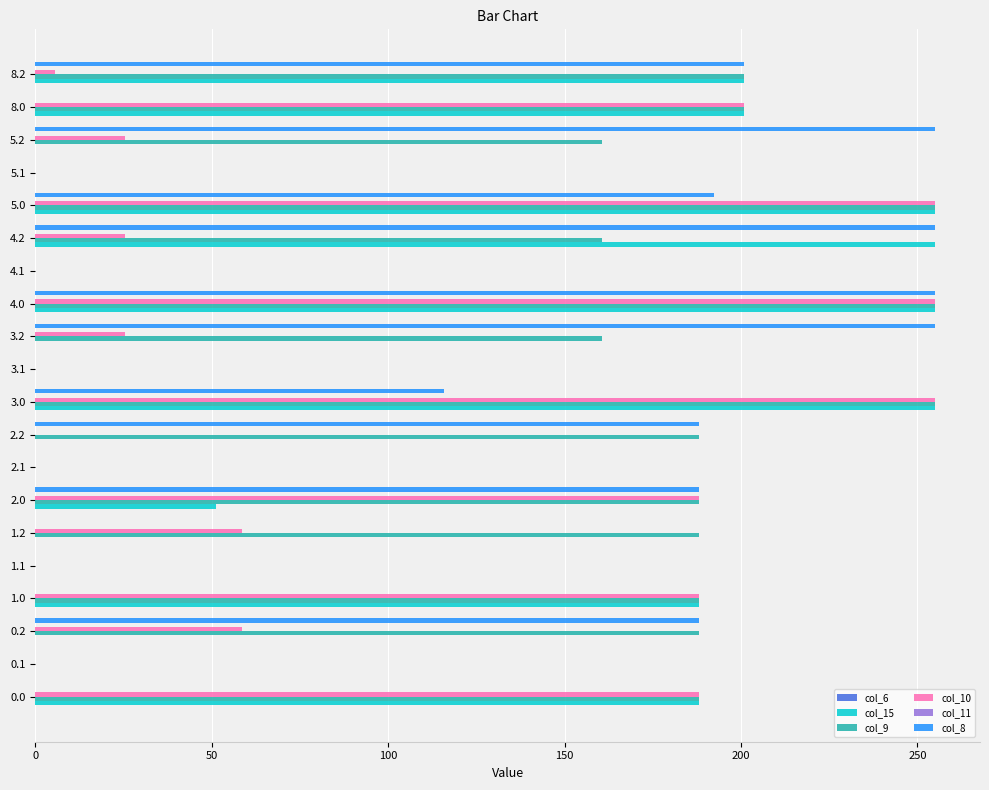

What is the maximum value shown in the chart?

255.0